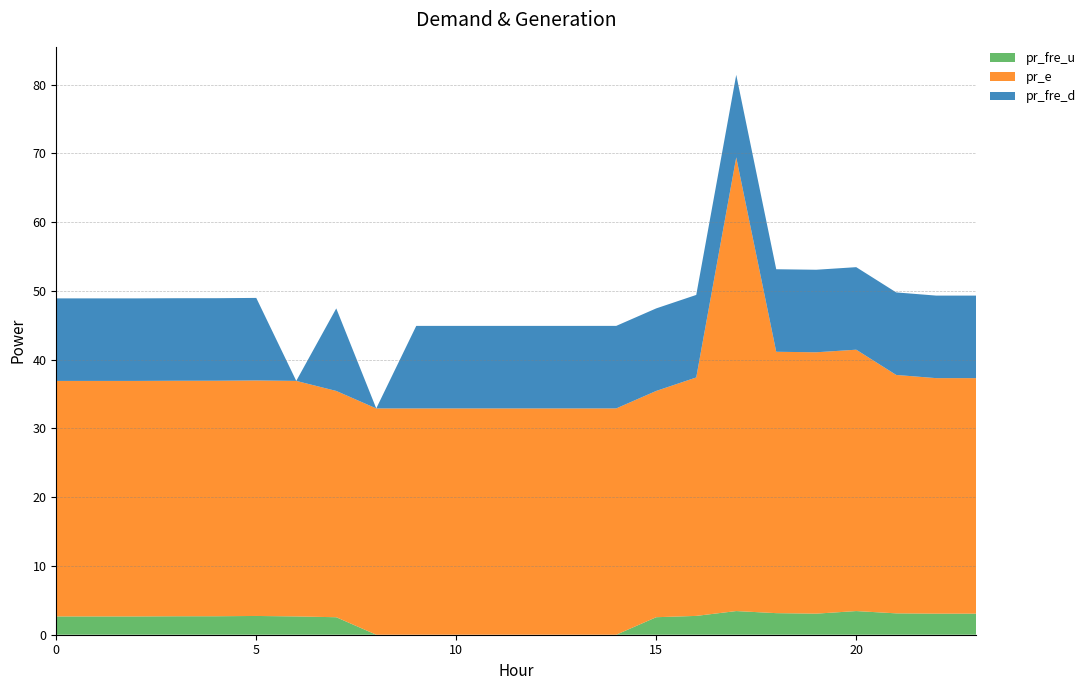

Reading left to right, what are all the values shown in this chart?

pr_fre_u: 0=2.7	1=2.7	2=2.7	3=2.7	4=2.7	5=2.7	6=2.7	7=2.5	8=0.0	9=0.0	10=0.0	11=0.0	12=0.0	13=0.0	14=0.0	15=2.5	16=2.7	17=3.4	18=3.1	19=3.1	20=3.4	21=3.1	22=3.1	23=3.1
pr_e: 0=34.2	1=34.2	2=34.2	3=34.2	4=34.2	5=34.2	6=34.2	7=32.9	8=32.9	9=32.9	10=32.9	11=32.9	12=32.9	13=32.9	14=32.9	15=32.9	16=34.7	17=66.0	18=38.0	19=38.0	20=38.0	21=34.7	22=34.2	23=34.2
pr_fre_d: 0=12.0	1=12.0	2=12.0	3=12.0	4=12.0	5=12.0	6=0.0	7=12.0	8=0.0	9=12.0	10=12.0	11=12.0	12=12.0	13=12.0	14=12.0	15=12.0	16=12.0	17=12.0	18=12.0	19=12.0	20=12.0	21=12.0	22=12.0	23=12.0